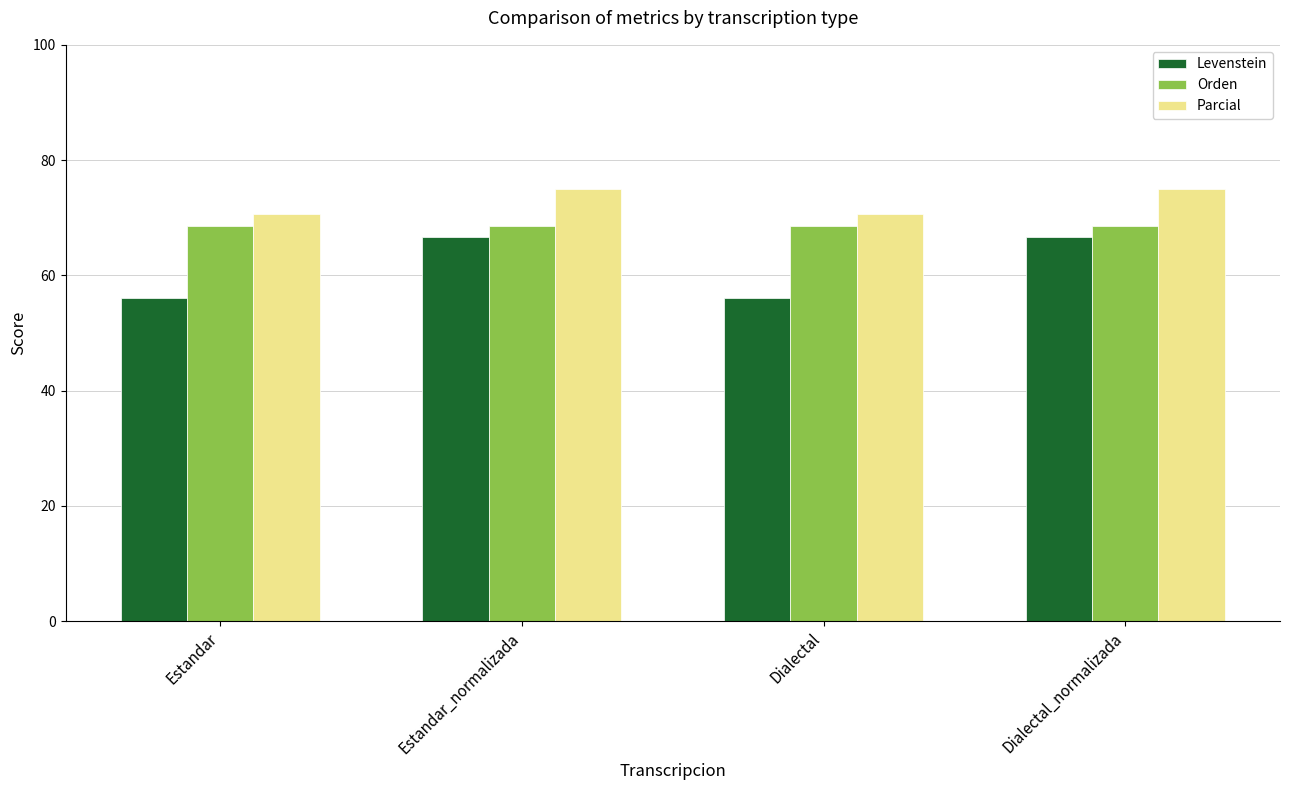

The Levenstein series shows 66.7 at Dialectal_normalizada. True or false?

True